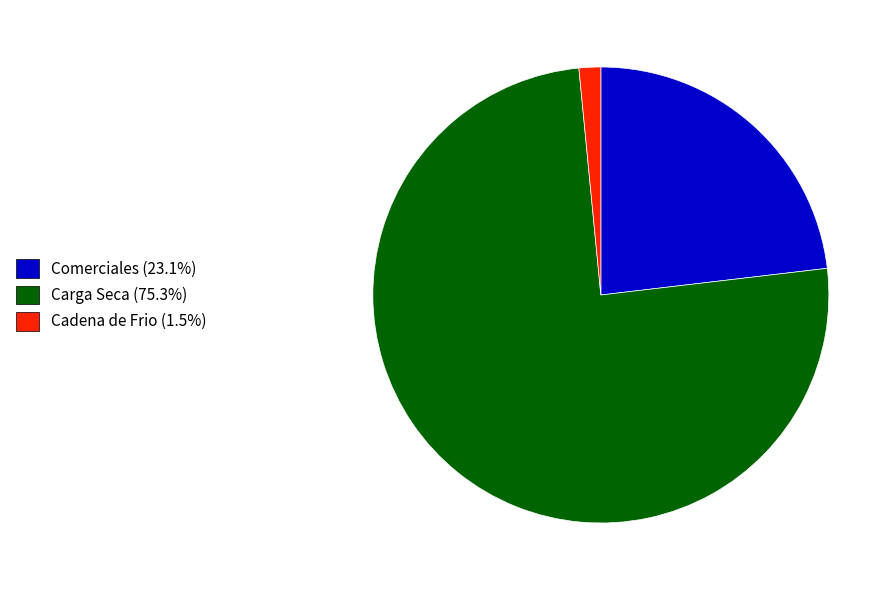

How many segments does this pie chart have?

3